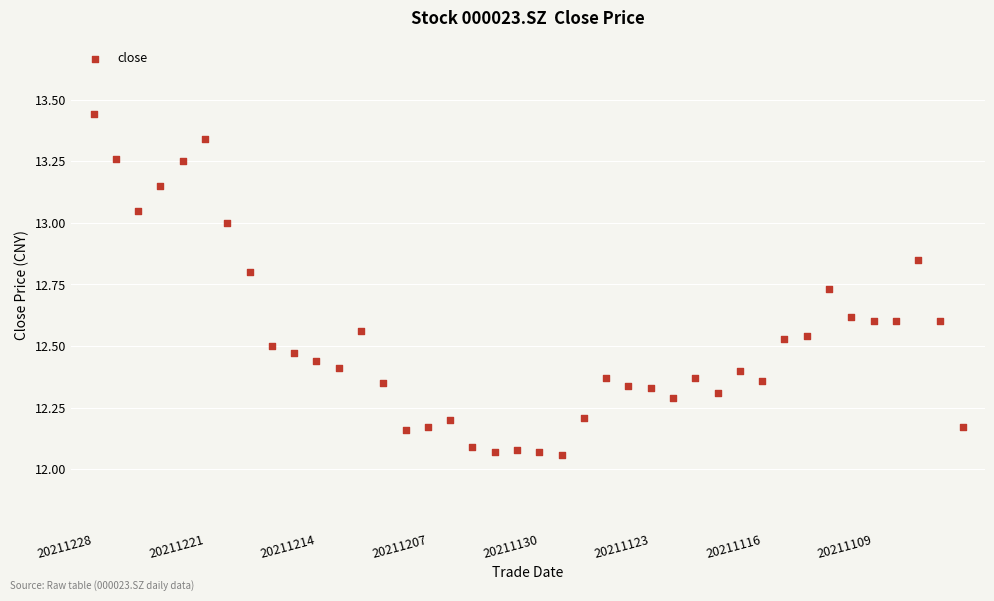

What is the range of Y values (max minus min)?

1.4